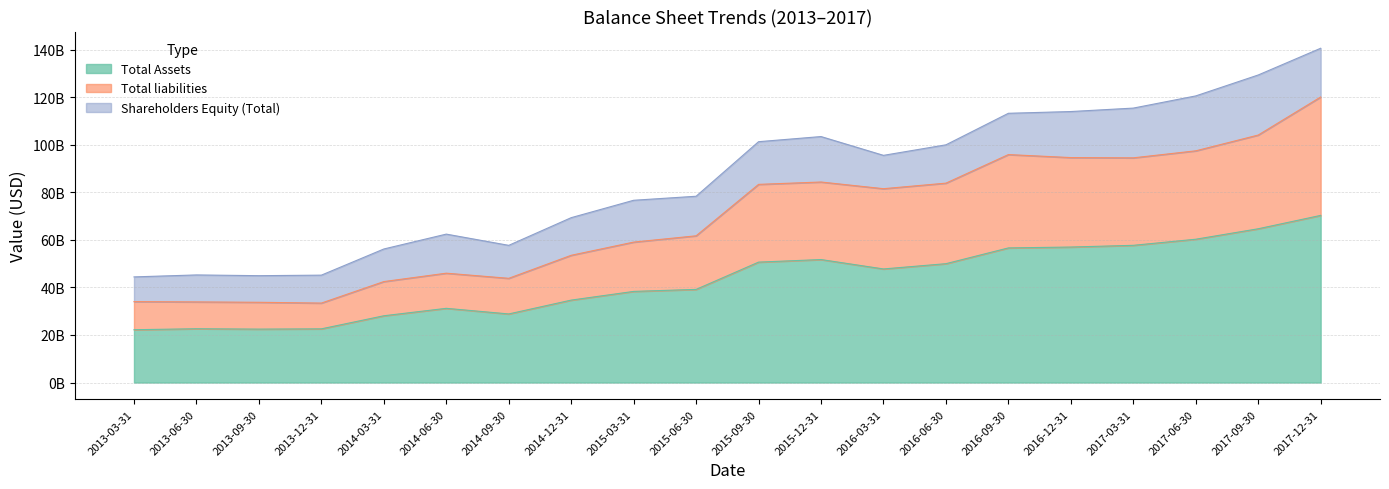

What is the approximate value of Total liabilities at 2013-09-30, to the nearest 100?

33744390000